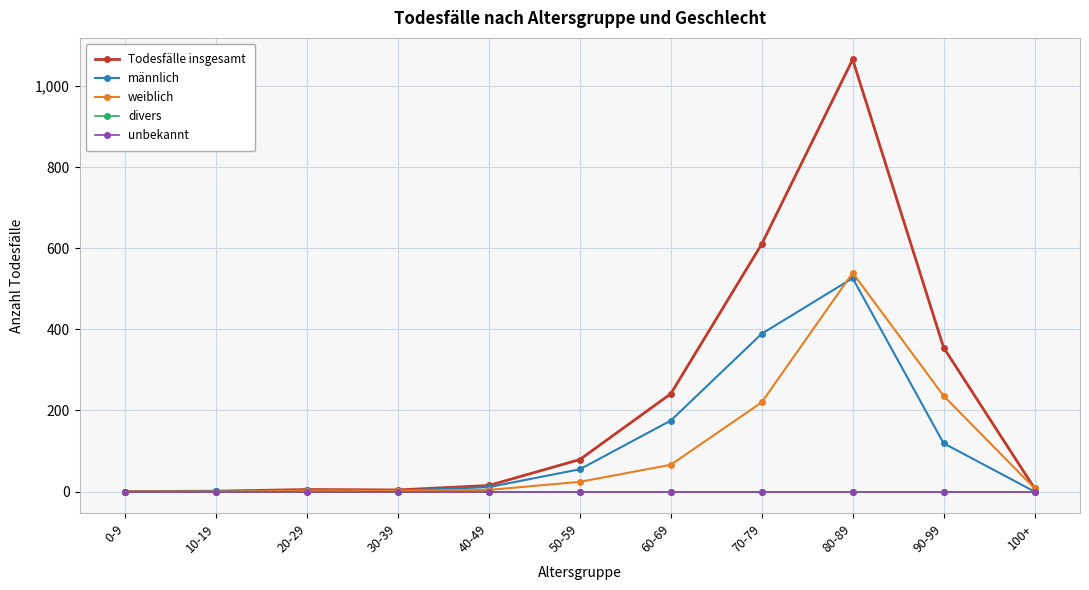

Does the chart have visible grid lines?

Yes